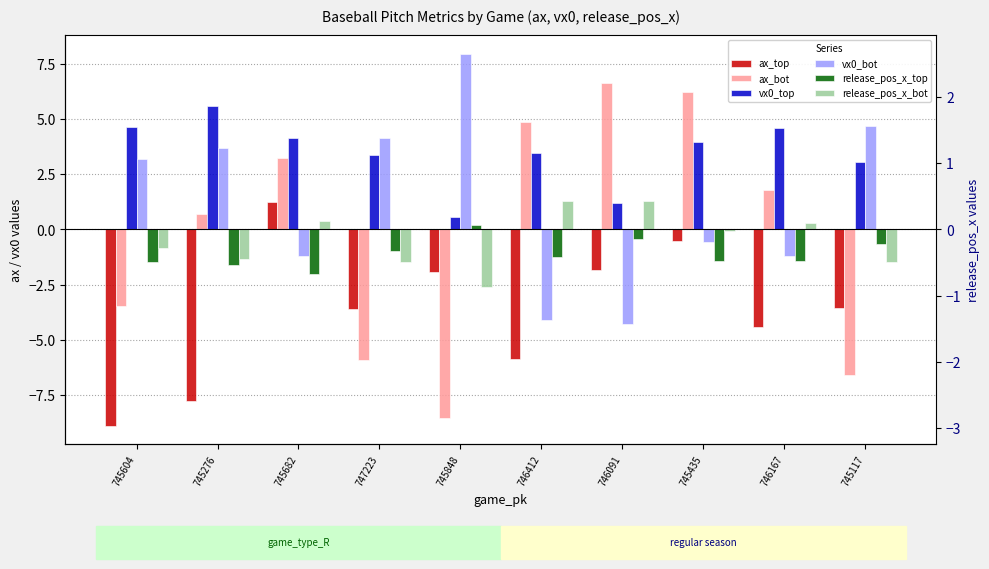

Reading left to right, list all the values displayed in this chart.

ax_top: -8.9	-7.8	1.2	-3.6	-1.9	-5.8	-1.8	-0.5	-4.4	-3.6
ax_bot: -3.5	0.7	3.2	-5.9	-8.5	4.8	6.6	6.2	1.8	-6.6
vx0_top: 4.7	5.6	4.1	3.4	0.6	3.4	1.2	4.0	4.6	3.0
vx0_bot: 3.2	3.7	-1.2	4.2	8.0	-4.1	-4.3	-0.6	-1.2	4.7
release_pos_x_top: -1.5	-1.6	-2.0	-1.0	0.2	-1.2	-0.4	-1.4	-1.4	-0.7
release_pos_x_bot: -0.8	-1.3	0.4	-1.5	-2.6	1.3	1.3	-0.1	0.3	-1.5